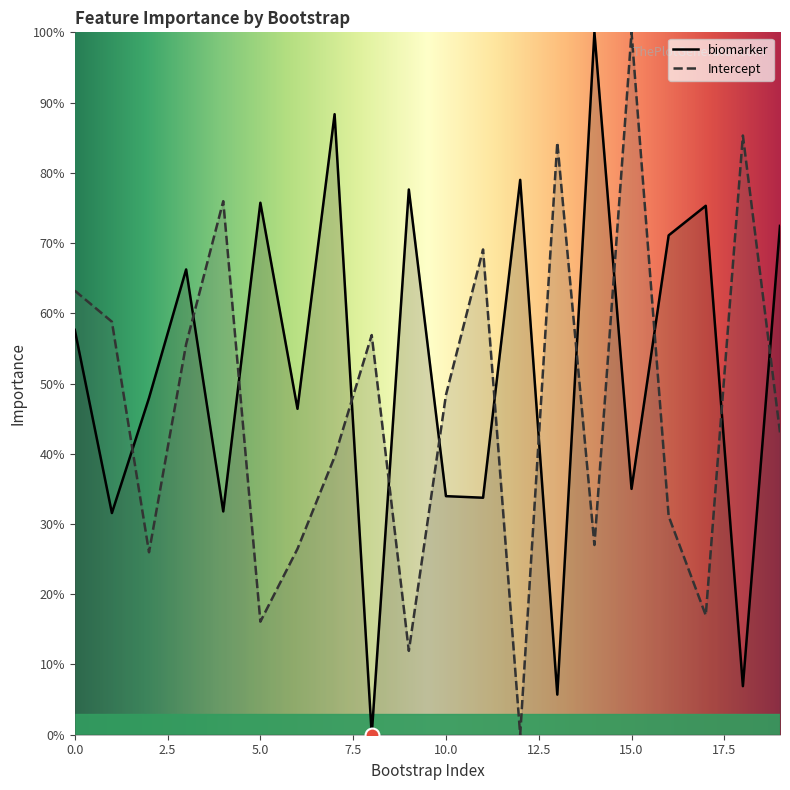

What is the total value across all series at 19?

115.5